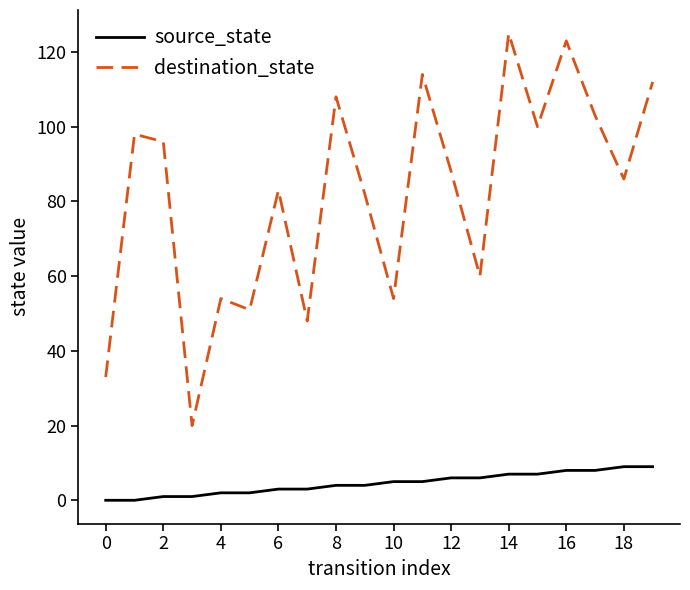

True or false: destination_state and source_state intersect in this chart.

False